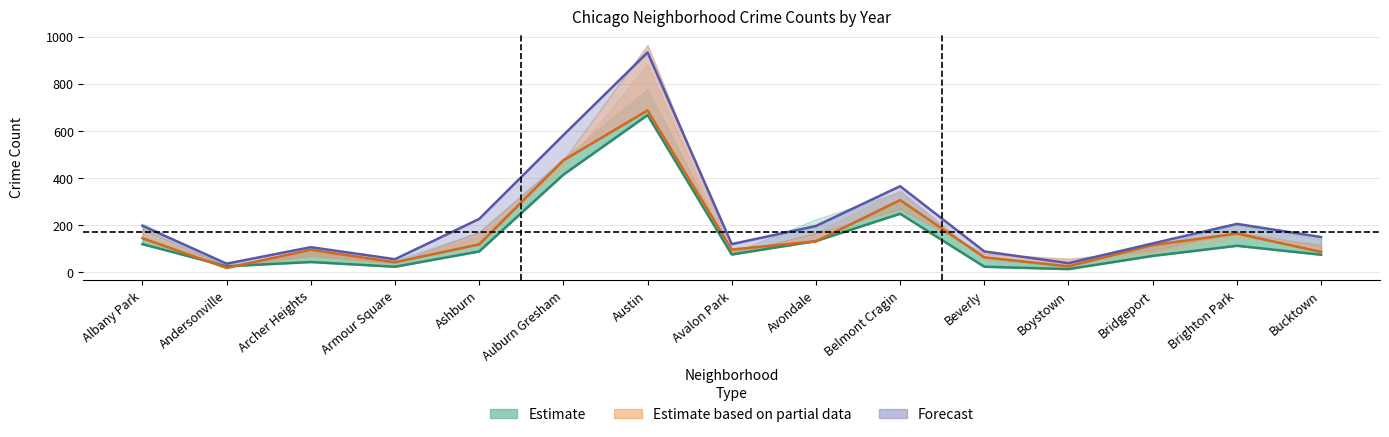

What is the highest value of the Estimate (2021) series?

668